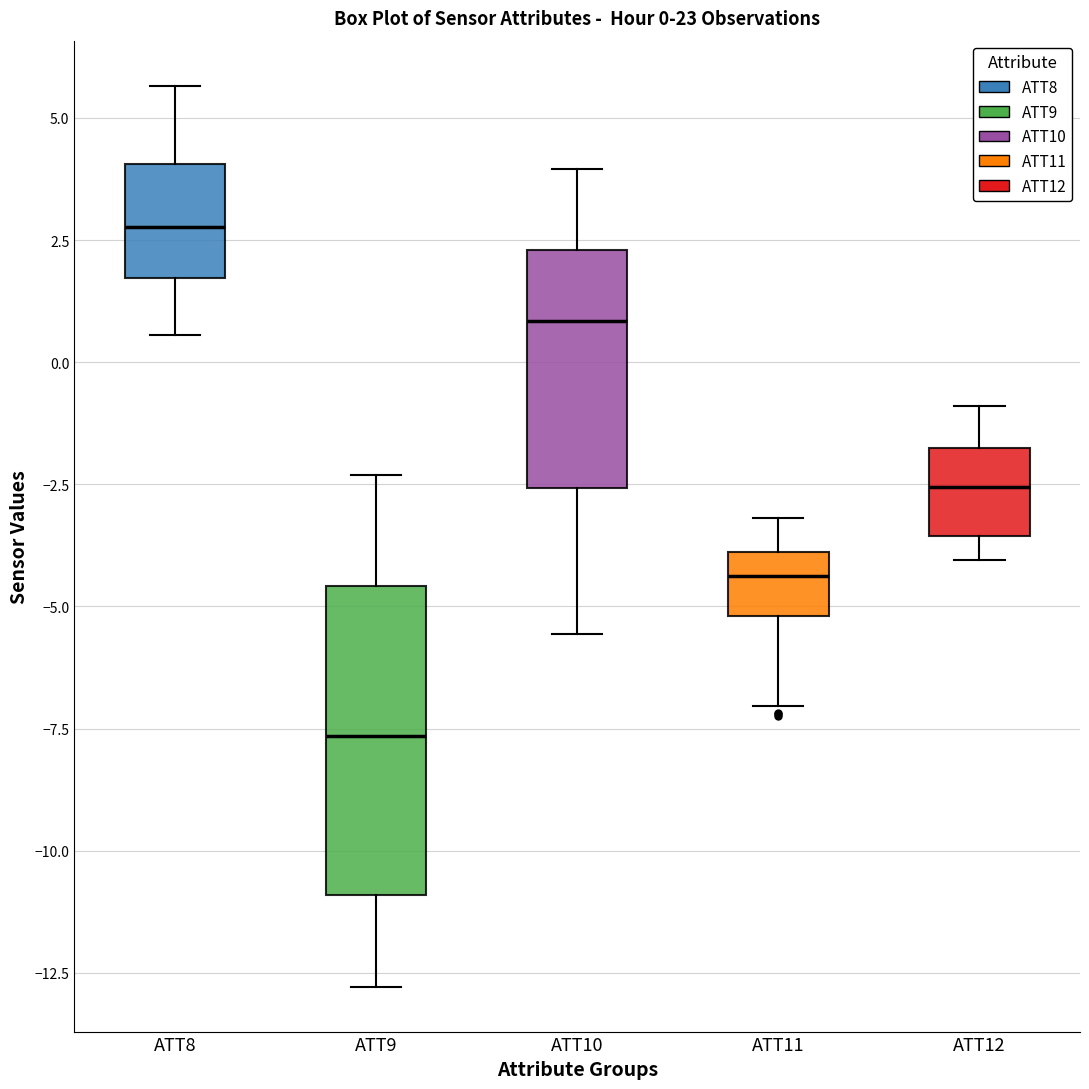

Which box's median line is the highest?

ATT8